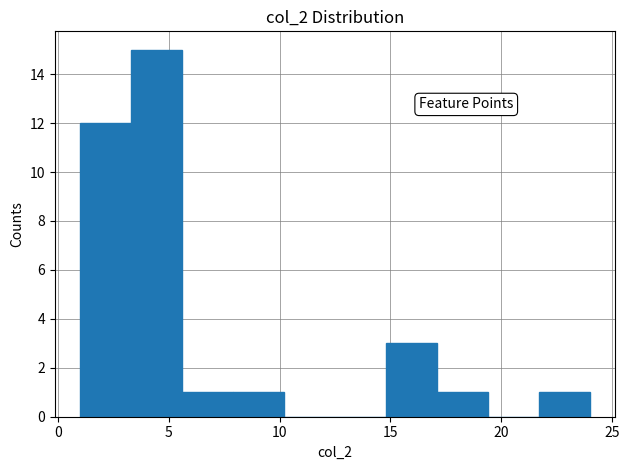

Reading left to right, transcribe this chart: for each bar, give the range it covers on the x-axis and its height. Neither the bar edges nor the heights are printed on the chart, so give them approximately, as read against the axes.

1.0 to 3.3: 12
3.3 to 5.6: 15
5.6 to 7.9: 1
7.9 to 10.2: 1
10.2 to 12.5: 0
12.5 to 14.8: 0
14.8 to 17.1: 3
17.1 to 19.4: 1
19.4 to 21.7: 0
21.7 to 24.0: 1